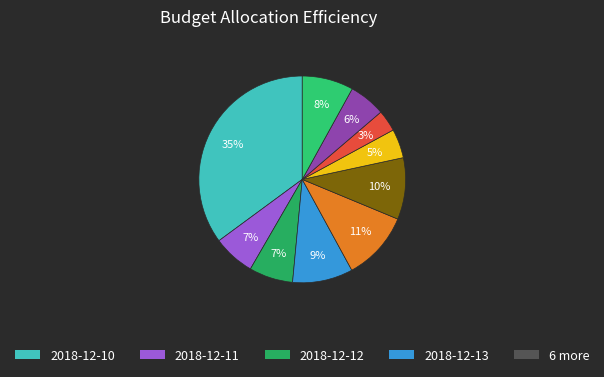

How many slices are in this pie chart?

10